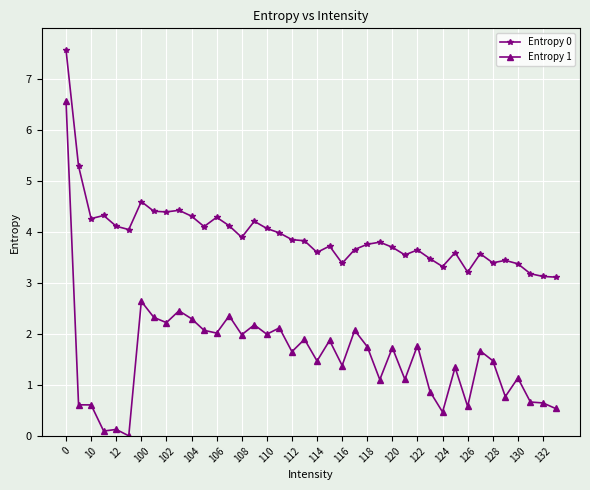

Which series has the largest range (max minus min)?

Entropy 1